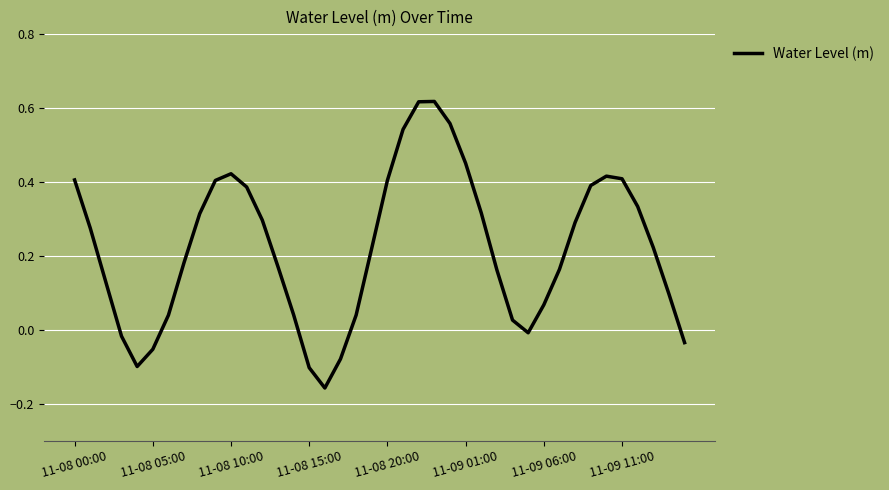

Is it true that the value at 11-08 20:00 is 0.4?

True